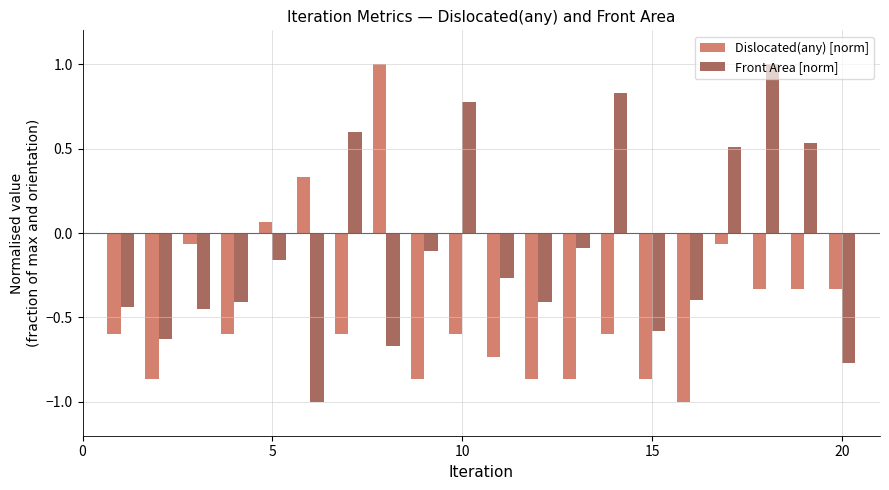

How many values in the Front Area [norm] series exceed 0?

6